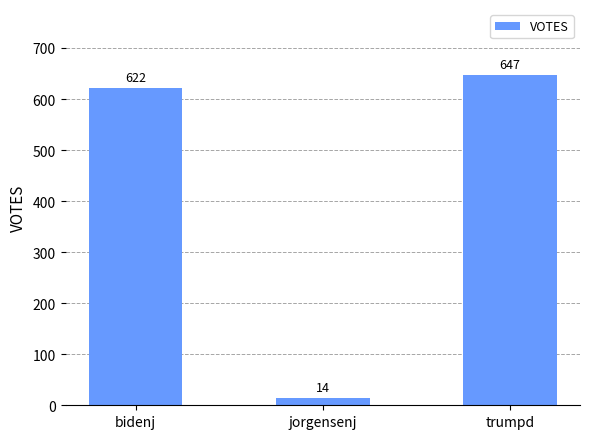

What position from the right is trumpd?

1